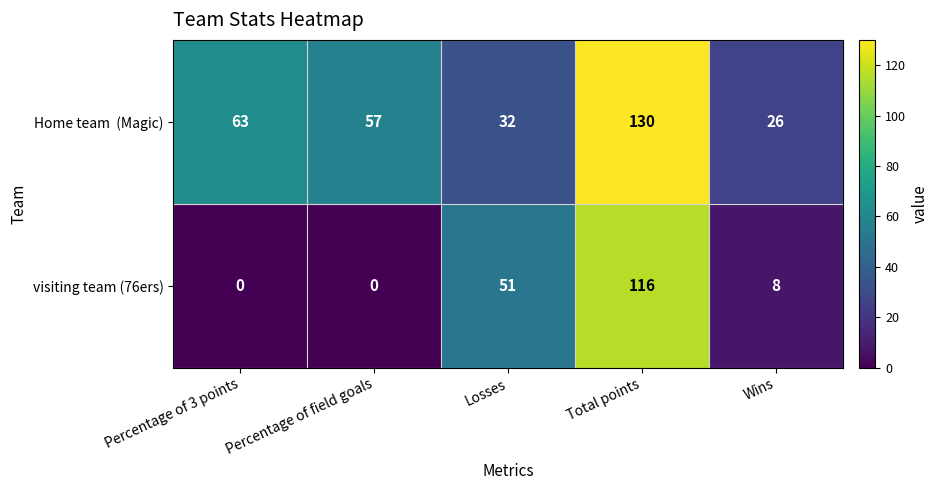

Which series has the widest spread of values?

visiting team (76ers)